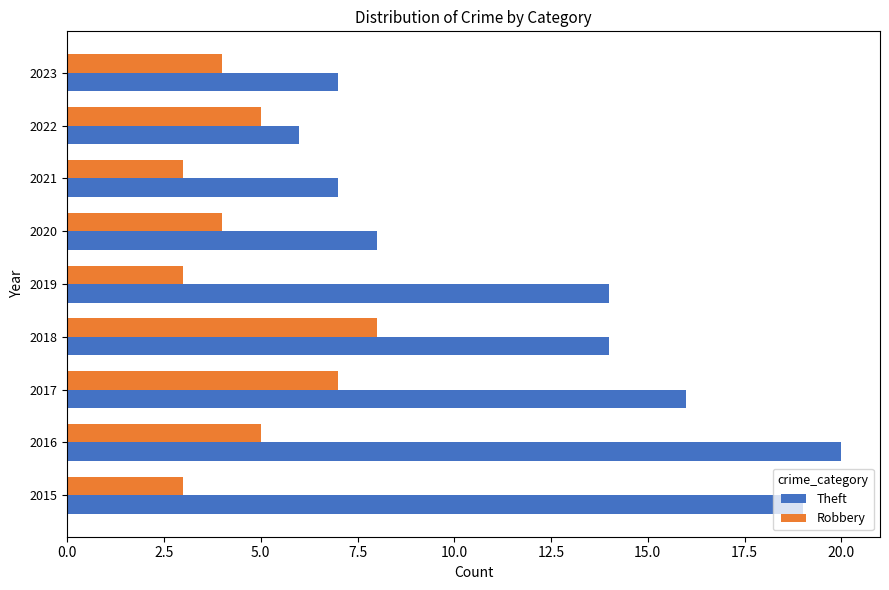

At which label does Theft reach its minimum?

2022